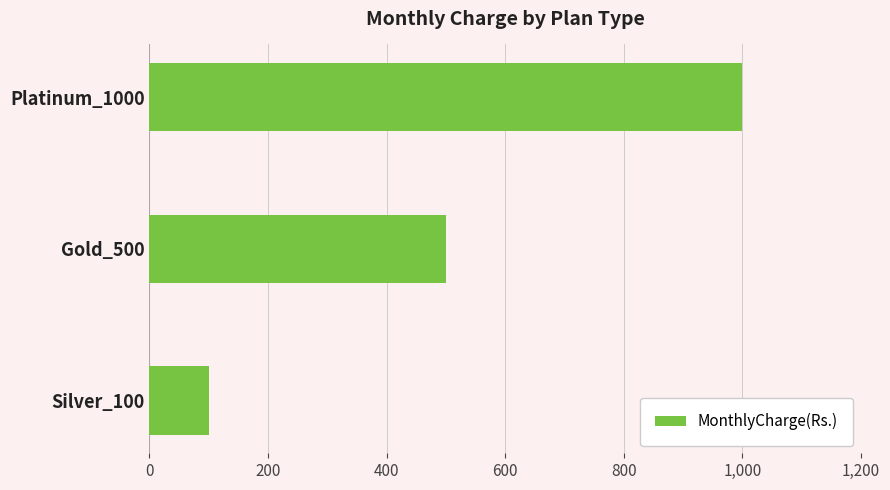

Count the number of data series in this chart.

1